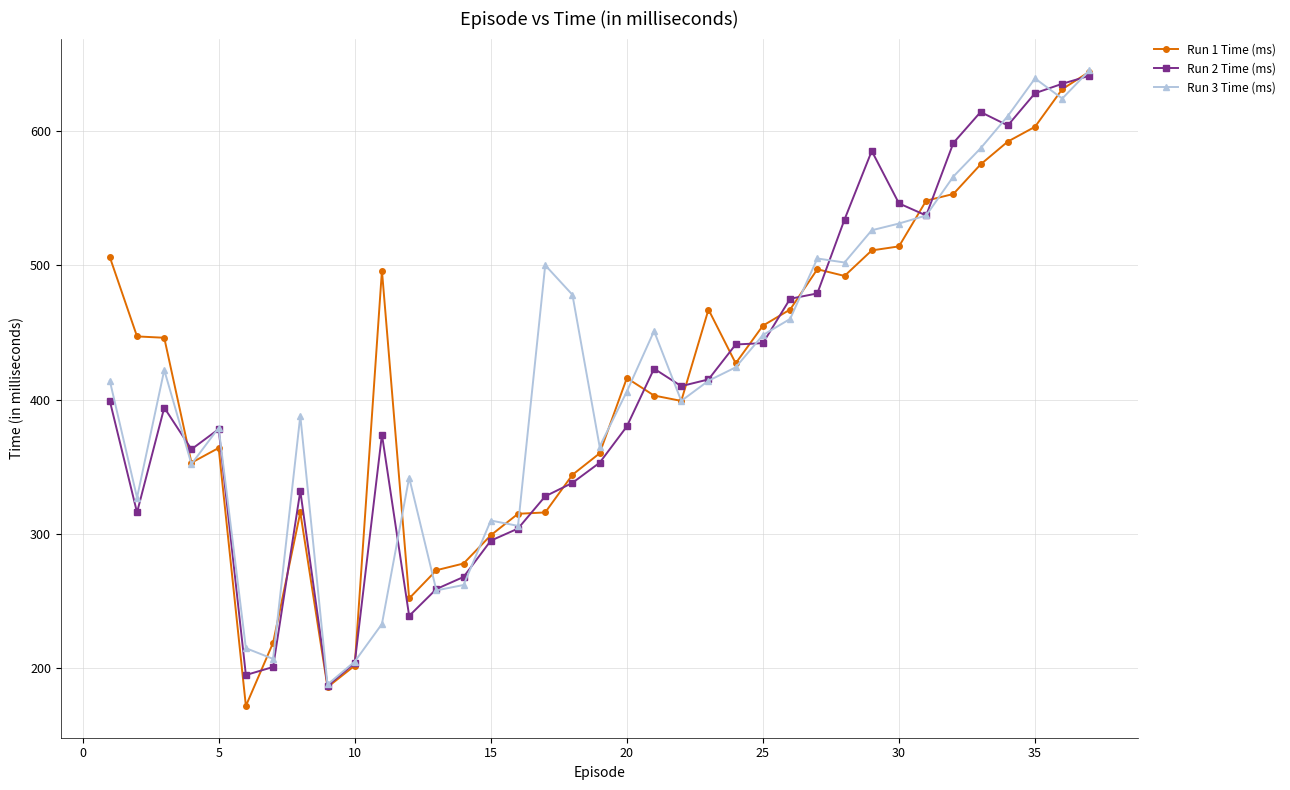

What is the highest value of the Run 2 Time (ms) series?

641